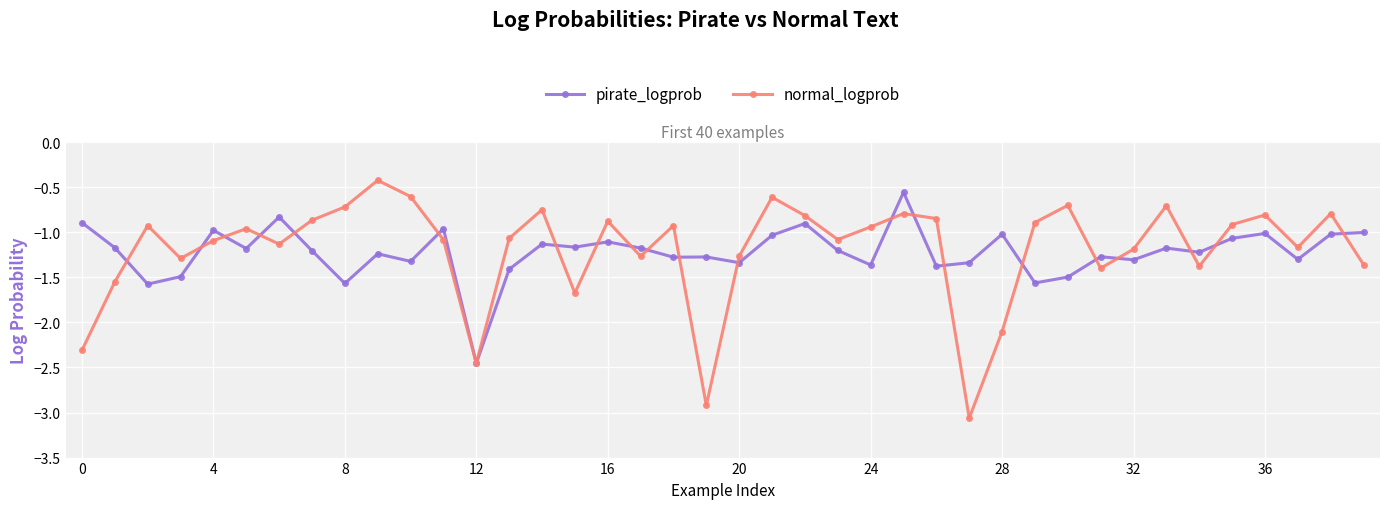

What is the difference between the maximum and minimum values in the normal_logprob series?

2.6